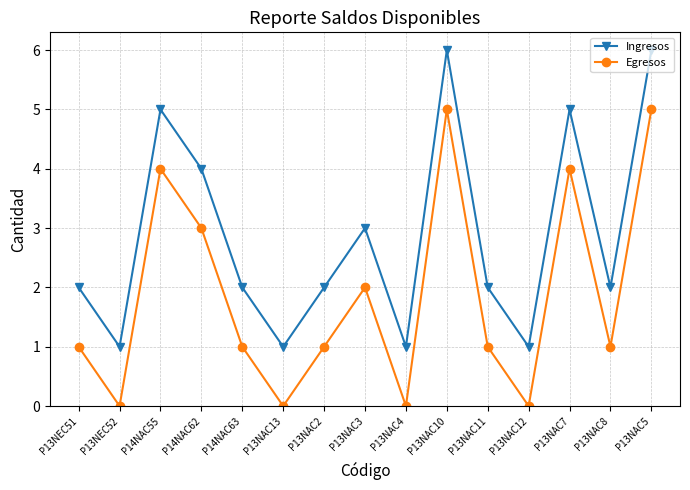

What is the value of the Ingresos point at the 13th from the left?

5